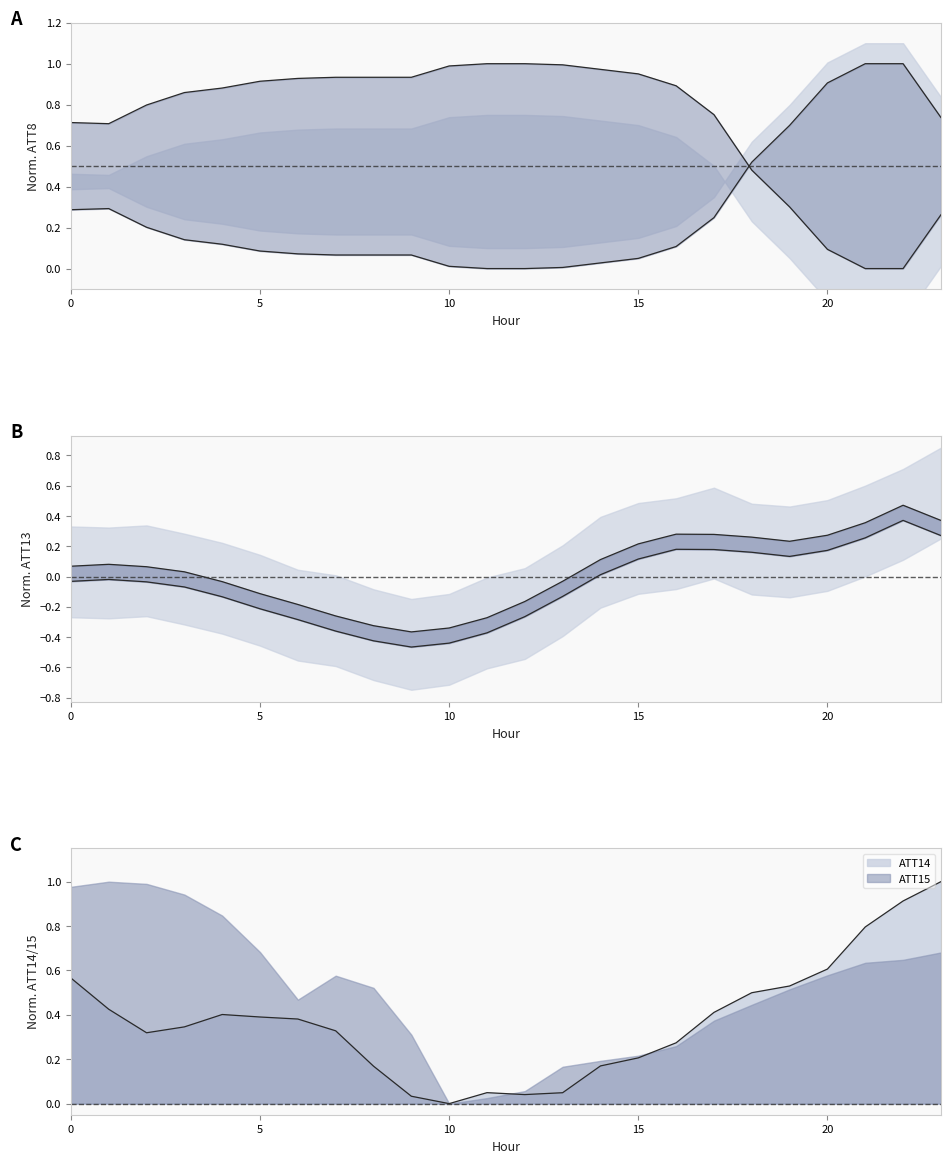

Reading left to right, list all the values displayed in this chart.

ATT8: 0=0.3	1=0.3	2=0.2	3=0.1	4=0.1	5=0.1	6=0.1	7=0.1	8=0.1	9=0.1	10=0.0	11=0.0	12=0.0	13=0.0	14=0.0	15=0.0	16=0.1	17=0.2	18=0.5	19=0.7	20=0.9	21=1.0	22=1.0	23=0.7
ATT13: 0=0.1	1=0.1	2=0.1	3=0.0	4=-0.0	5=-0.1	6=-0.2	7=-0.3	8=-0.3	9=-0.4	10=-0.3	11=-0.3	12=-0.2	13=-0.0	14=0.1	15=0.2	16=0.3	17=0.3	18=0.3	19=0.2	20=0.3	21=0.4	22=0.5	23=0.4
ATT14: 0=0.6	1=0.4	2=0.3	3=0.3	4=0.4	5=0.4	6=0.4	7=0.3	8=0.2	9=0.0	10=0.0	11=0.0	12=0.0	13=0.0	14=0.2	15=0.2	16=0.3	17=0.4	18=0.5	19=0.5	20=0.6	21=0.8	22=0.9	23=1.0